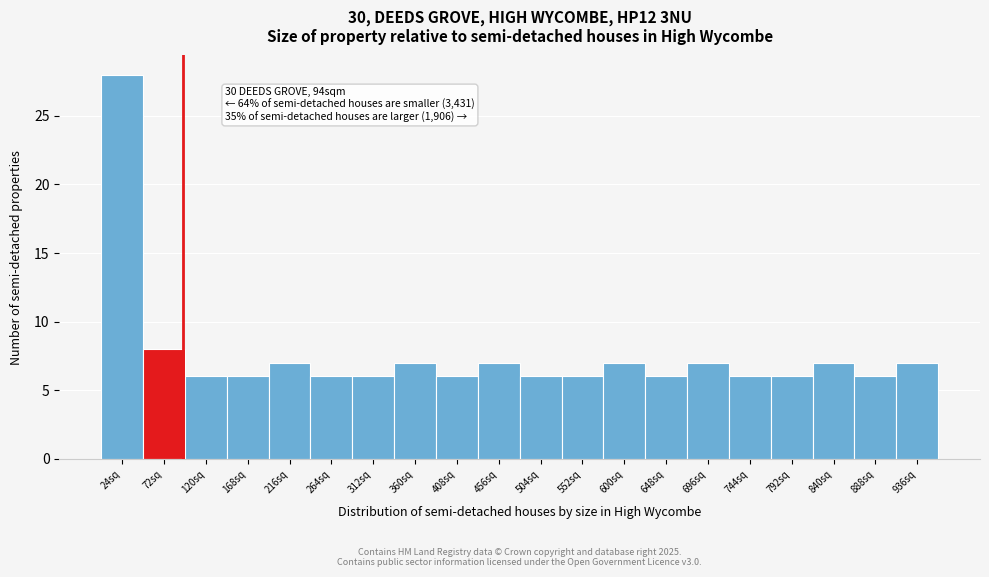

Over which range of the x-axis is the bar tallest?

0 to 50